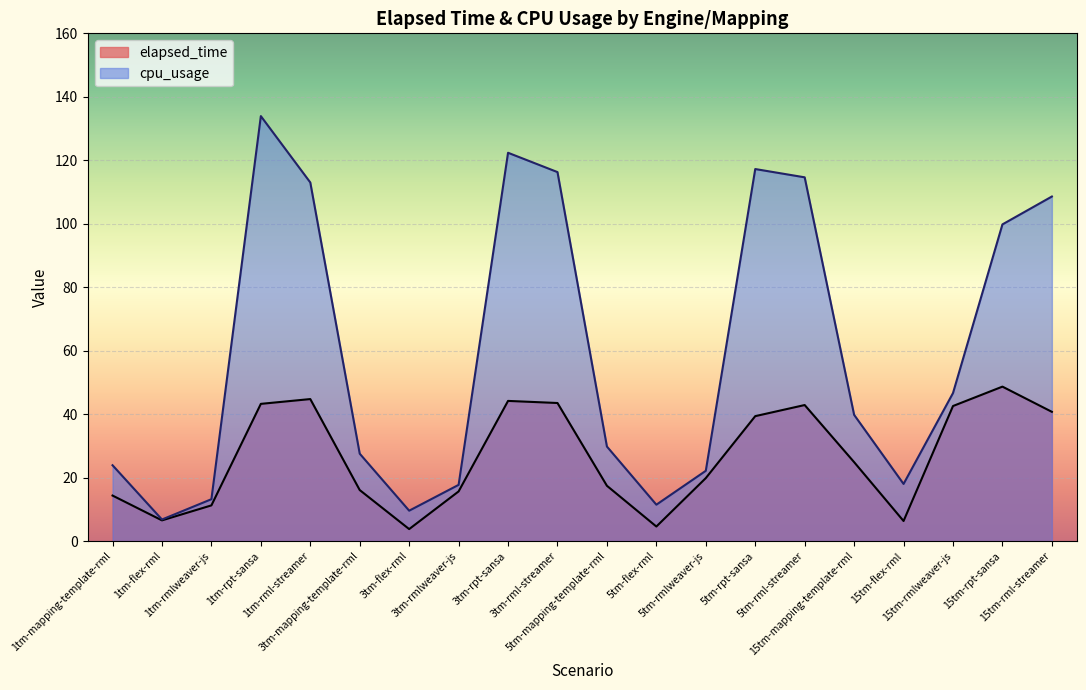

In elapsed_time, how many points are higher than both neighbors (excluding endpoints)?

4